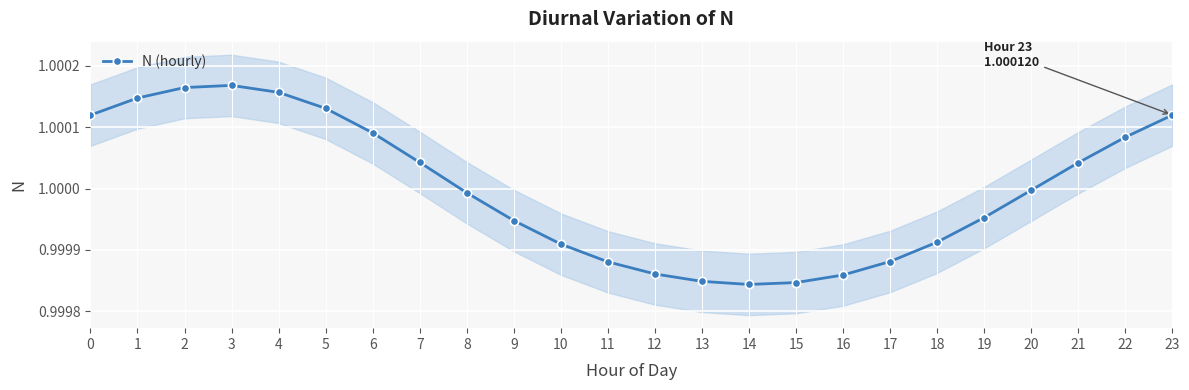

Reading left to right, transcribe all the data shown in this chart.

1.0	1.0	1.0	1.0	1.0	1.0	1.0	1.0	1.0	1.0	1.0	1.0	1.0	1.0	1.0	1.0	1.0	1.0	1.0	1.0	1.0	1.0	1.0	1.0